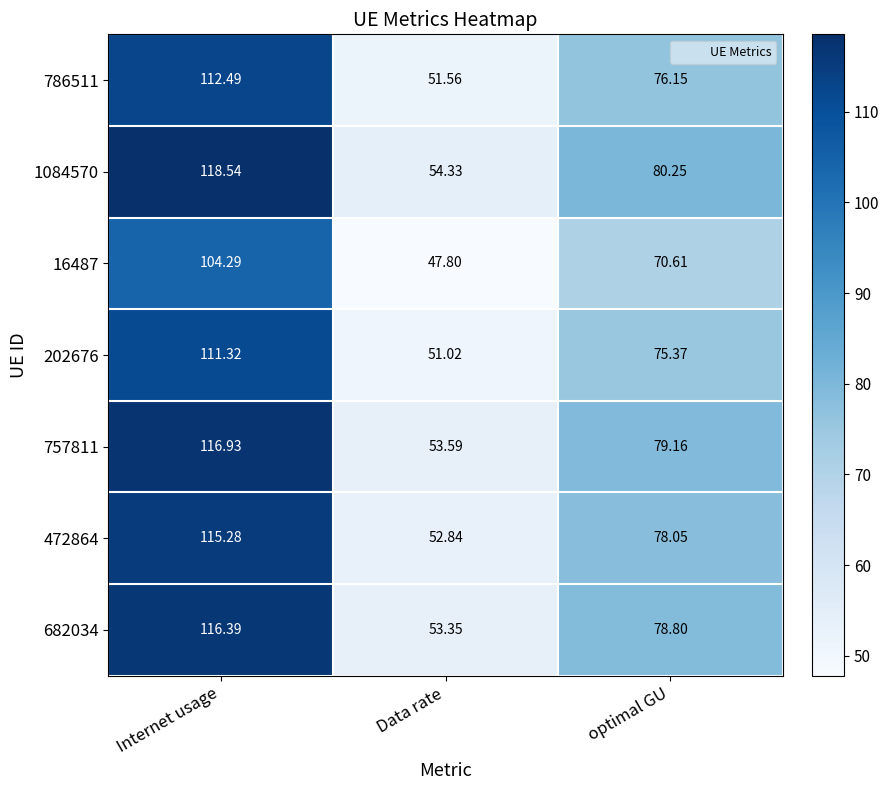

At Internet usage, list the series in order from smallest to largest.

16487, 202676, 786511, 472864, 682034, 757811, 1084570